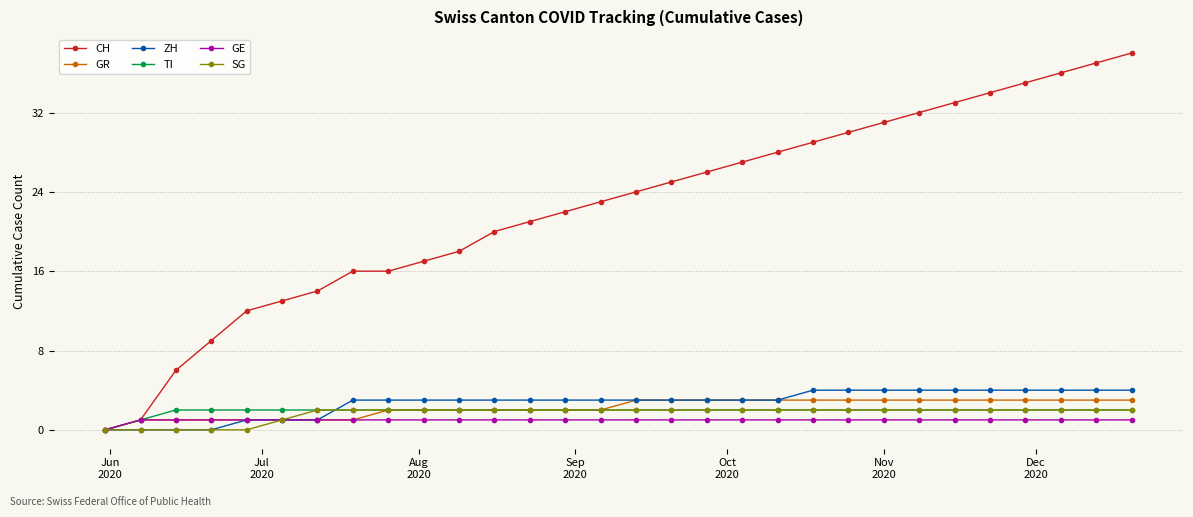

What is the greatest value displayed?

38